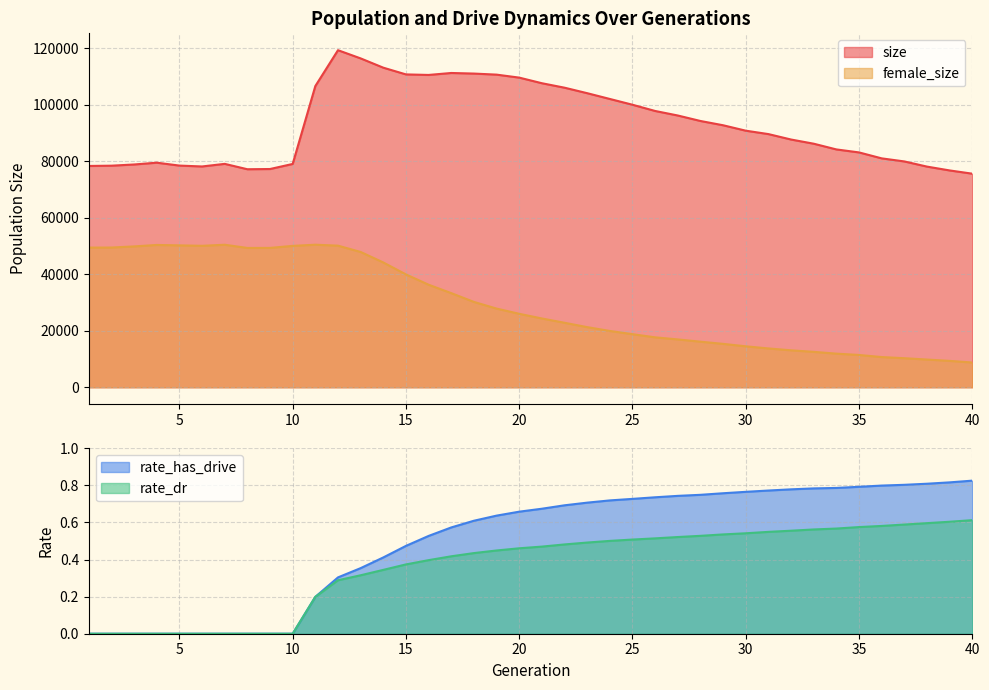

What is the value of the female_size point at the 1st from the left?

49429.0